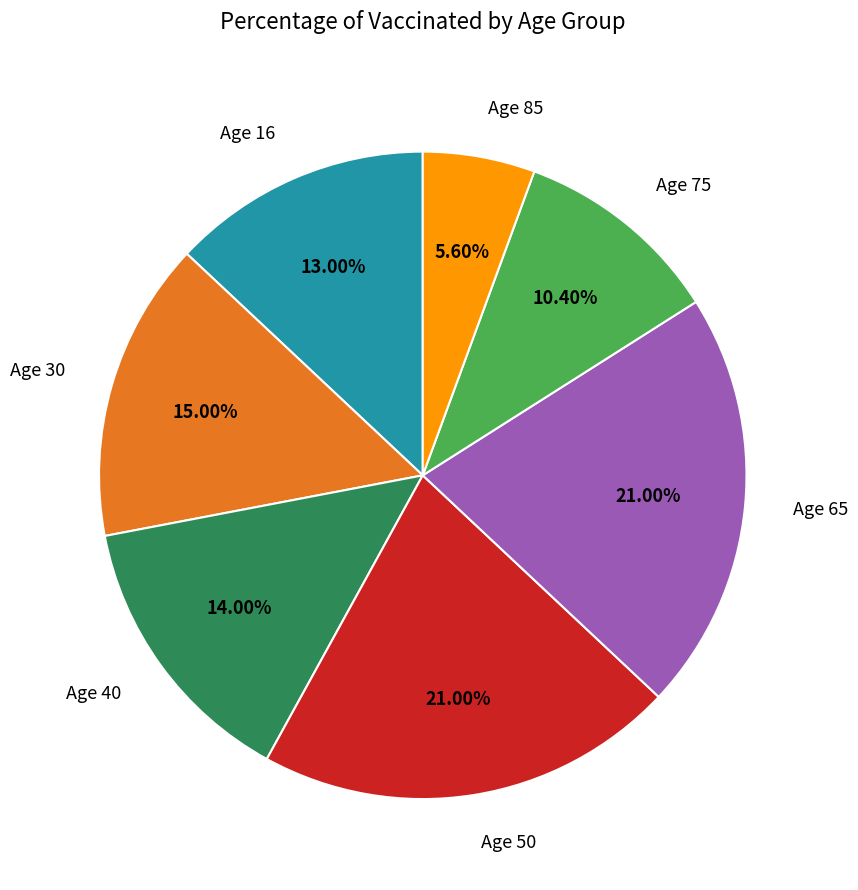

To the nearest percent, what is the combined percentage of Age 30 and Age 50?

36%